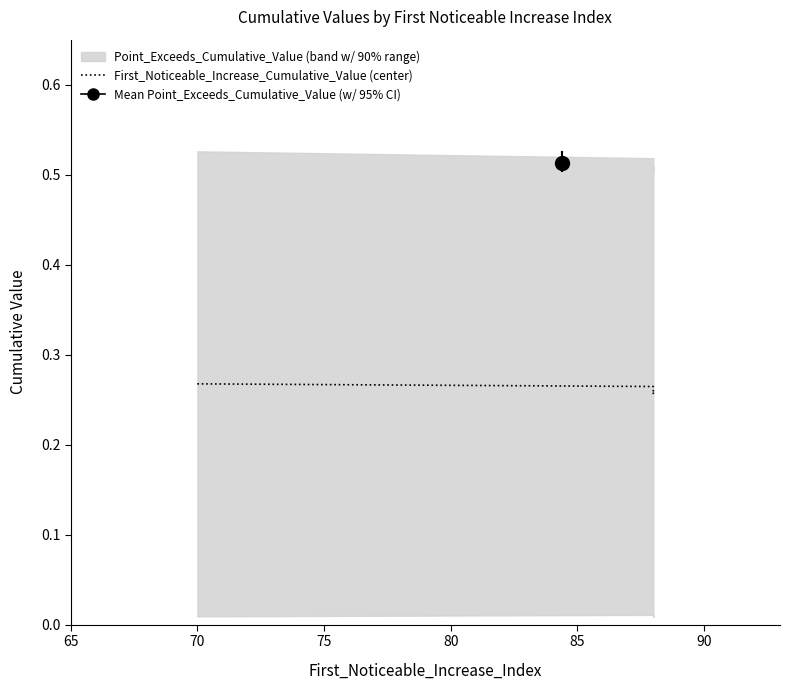

What is the value of the 3rd point from the left?

0.3